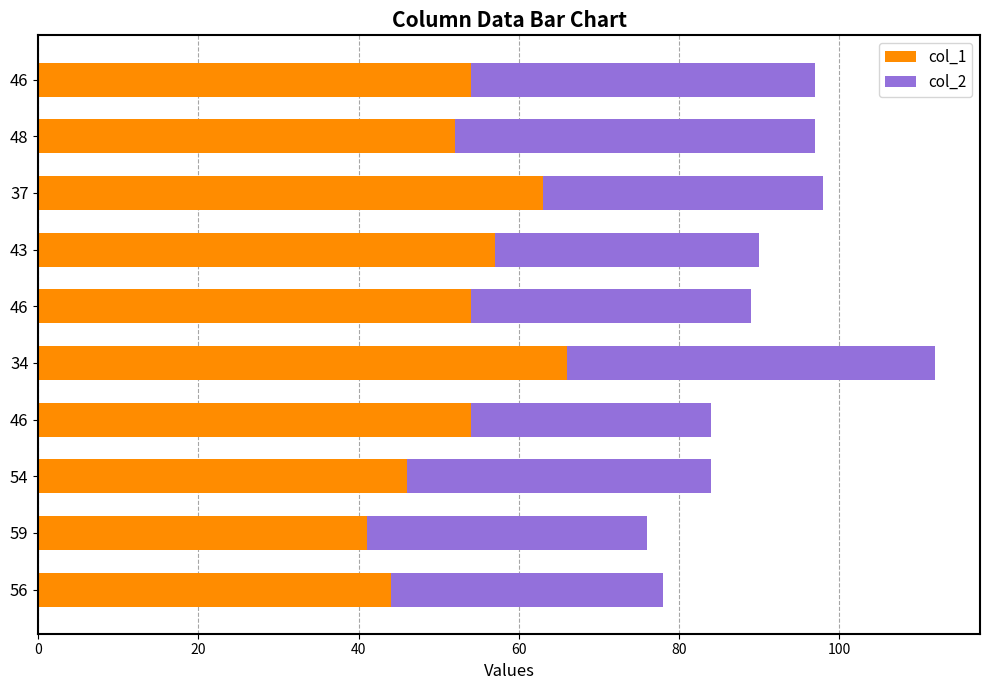

How many data points does each series have?

10